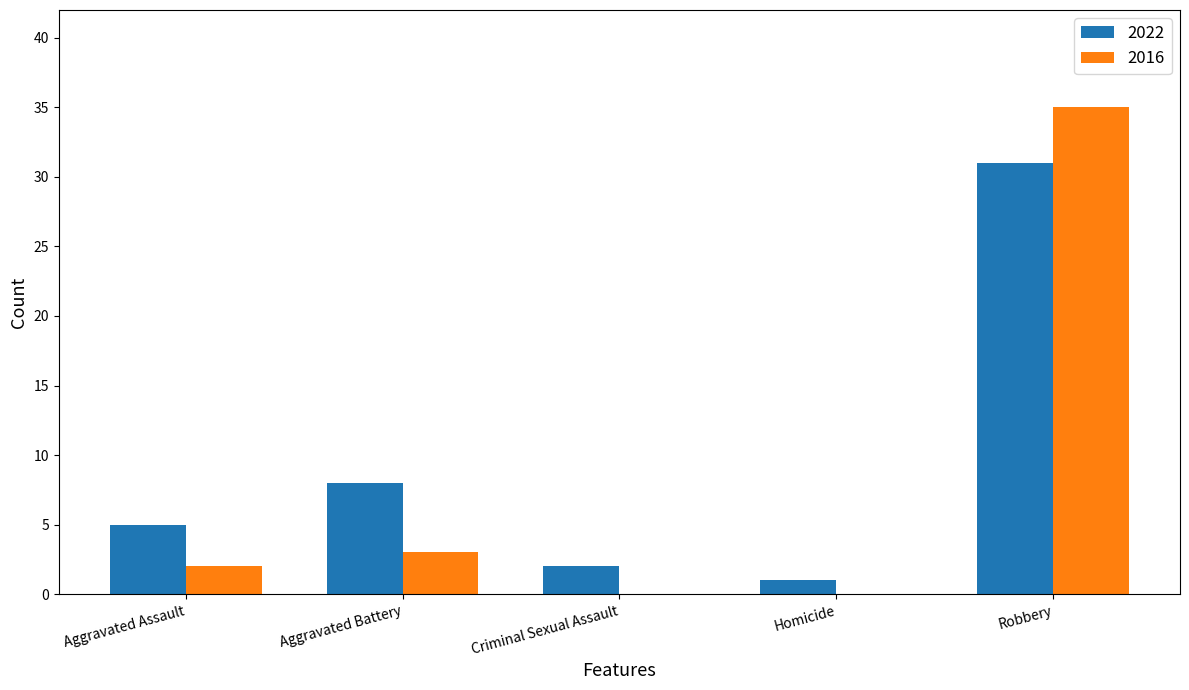

What is the difference between the 2022 values at Robbery and Aggravated Assault?

26